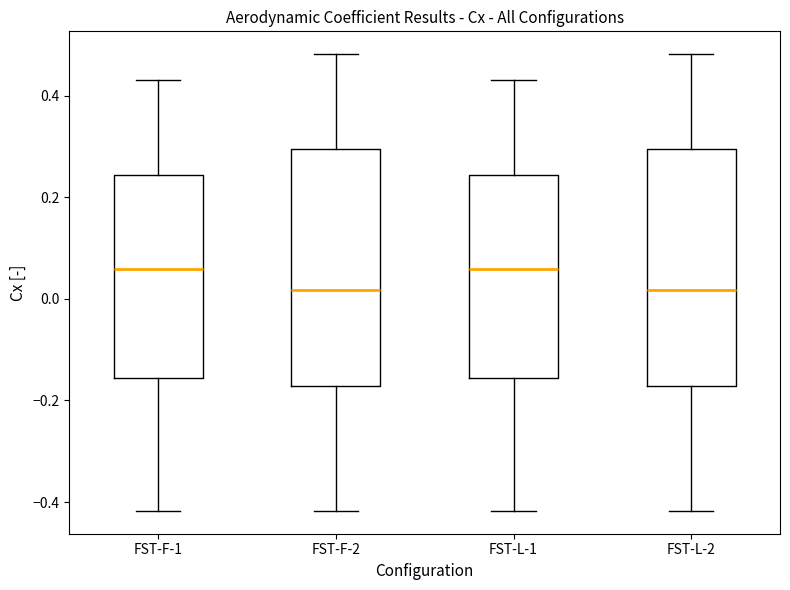

Reading left to right, transcribe this box plot: for each box, give where its median line is, the range the box spans, and where its two whiskers end, as read against the y-axis. The values are not printed on the chart, so give them approximately, as read against the axis.

FST-F-1: median 0.06, box -0.16 to 0.24, whiskers -0.42 to 0.44
FST-F-2: median 0.02, box -0.18 to 0.30, whiskers -0.42 to 0.48
FST-L-1: median 0.06, box -0.16 to 0.24, whiskers -0.42 to 0.44
FST-L-2: median 0.02, box -0.18 to 0.30, whiskers -0.42 to 0.48